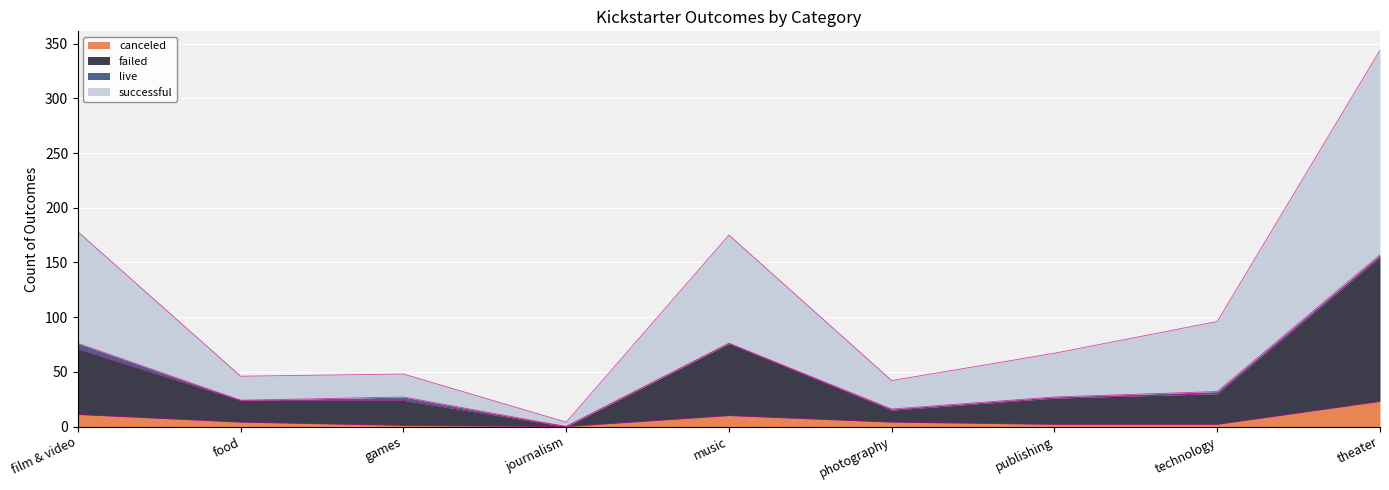

What is the label of the 8th point from the right?

food